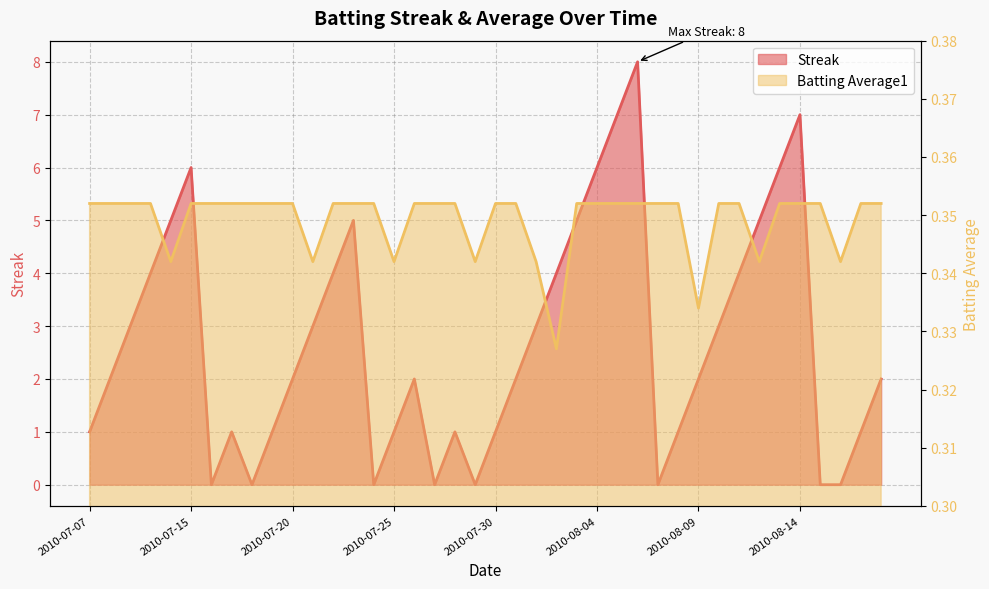

Where is Batting Average1 nearest to the value 0?

2010-08-02